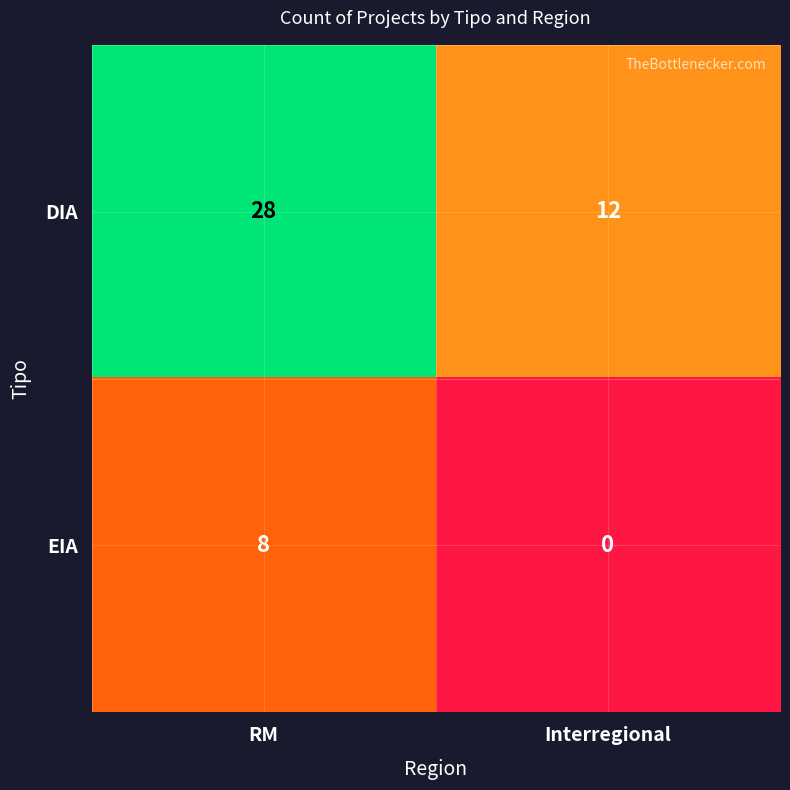

The DIA series shows 28 at RM. True or false?

True